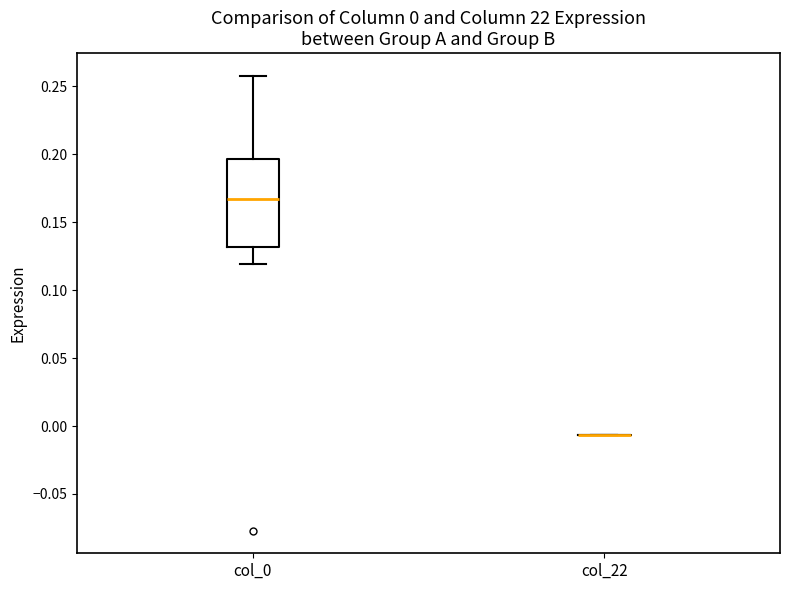

Which box is the tallest, from its lower edge to its upper edge?

col_0